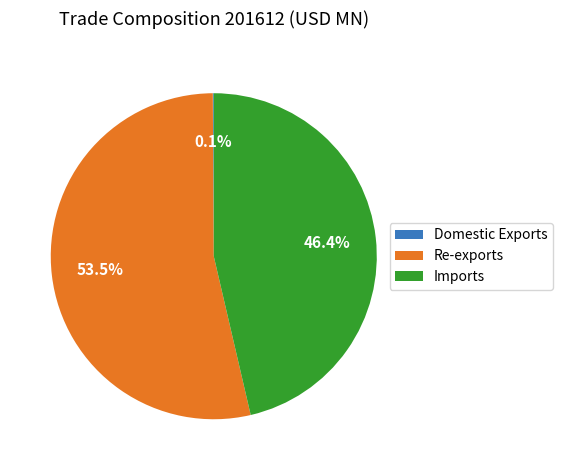

Which has a higher value, Imports or Re-exports?

Re-exports